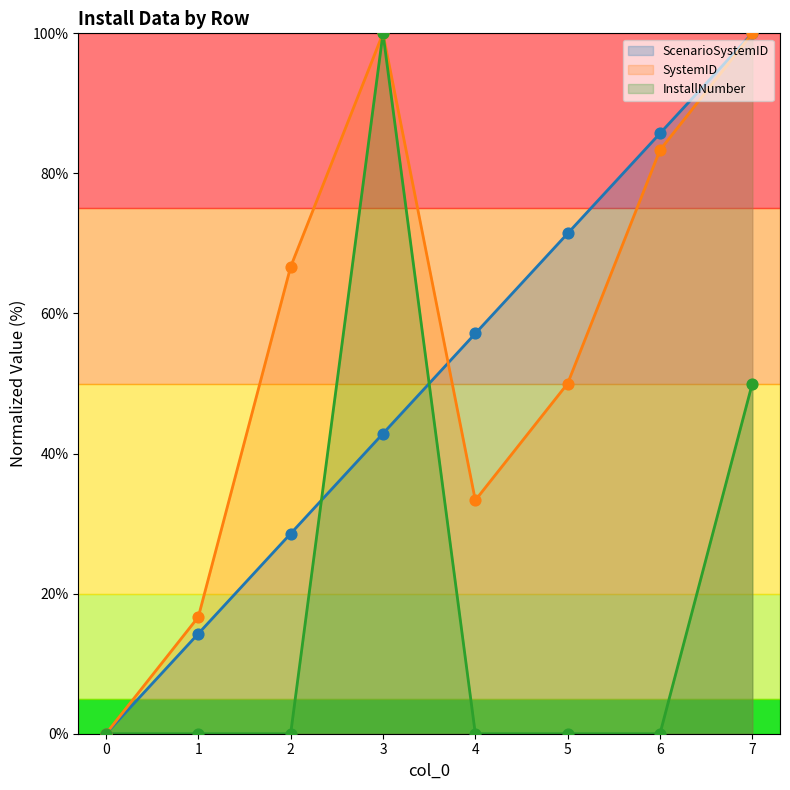

Which series has the largest total across all categories?

SystemID